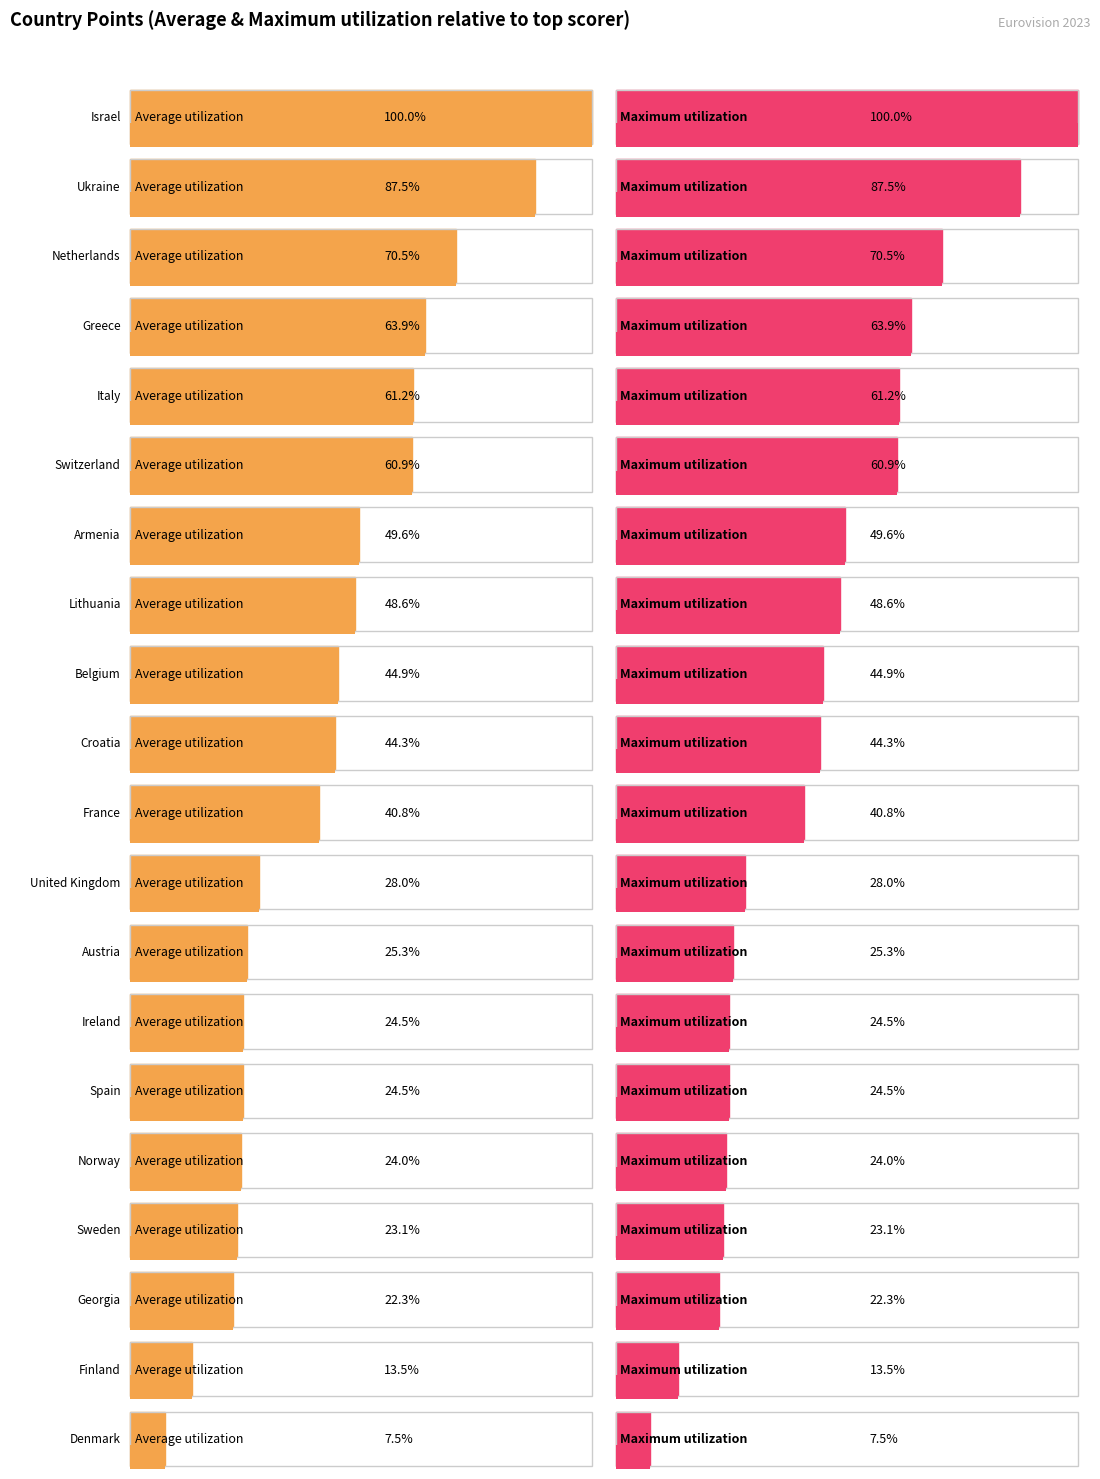

Approximately how many times larger is the value at Sweden compared to Denmark?

3.1